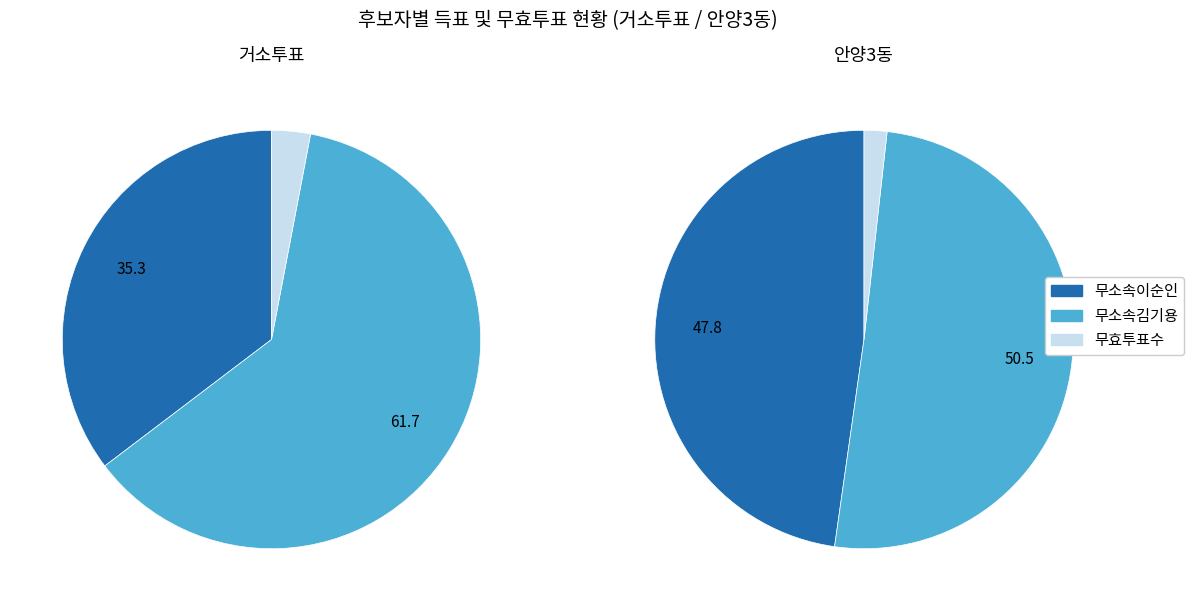

Rank the series at 안양3동 from lowest to highest value.

무효투표수, 무소속이순인, 무소속김기용